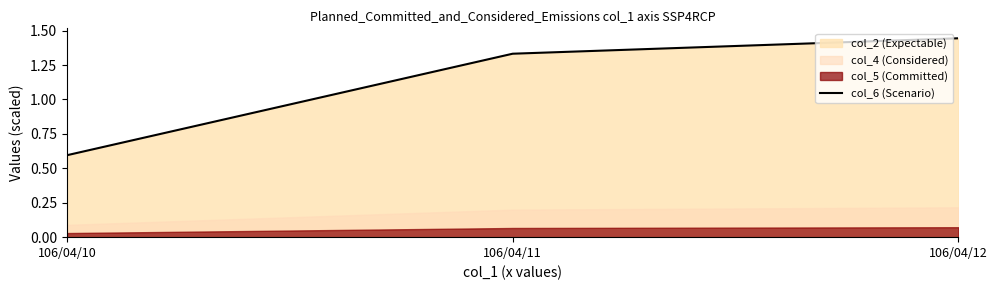

What is the difference between the values at 106/04/11 and 106/04/10?

0.7